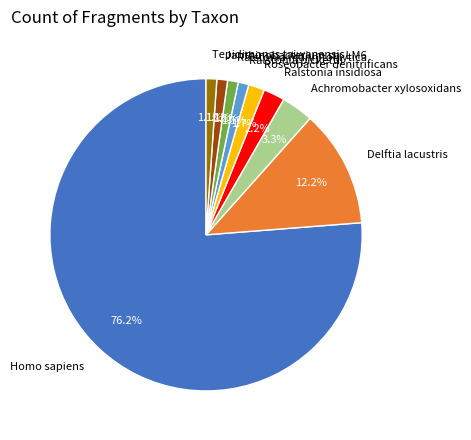

To the nearest percent, what portion does Delftia lacustris represent?

12%